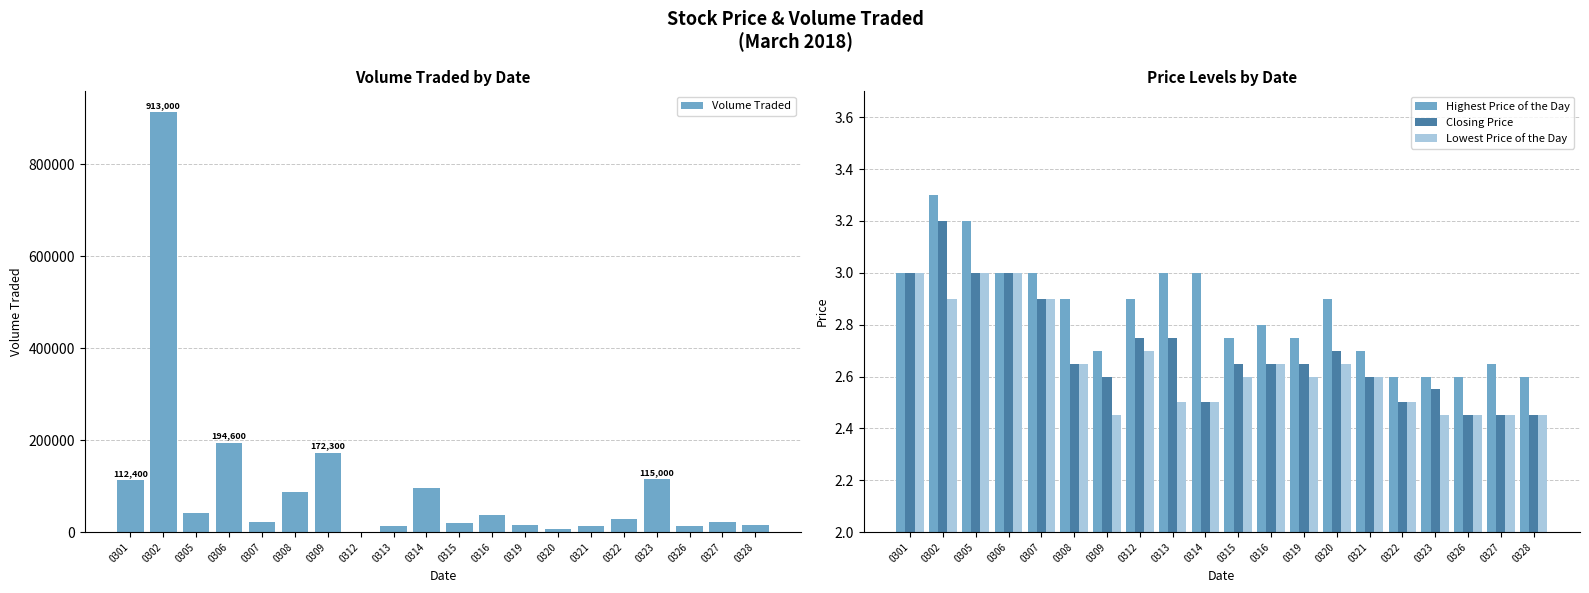

Are the bars horizontal?

No